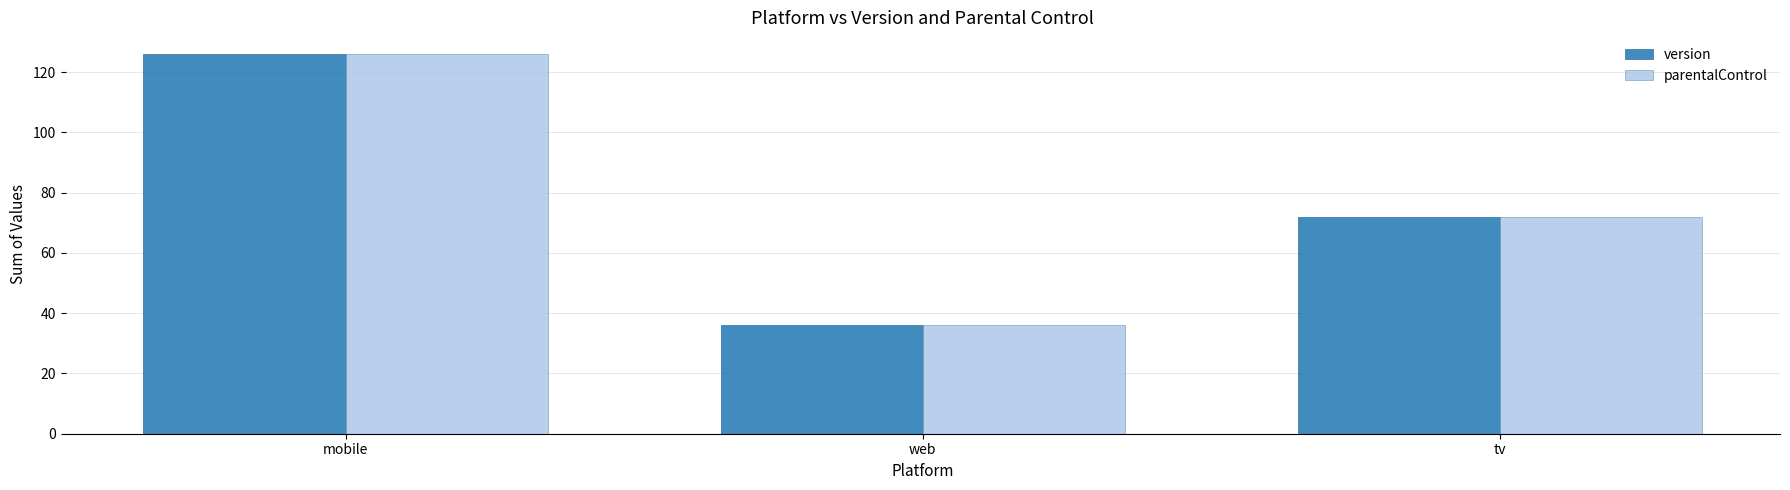

What is the difference between the parentalControl values at tv and mobile?

54